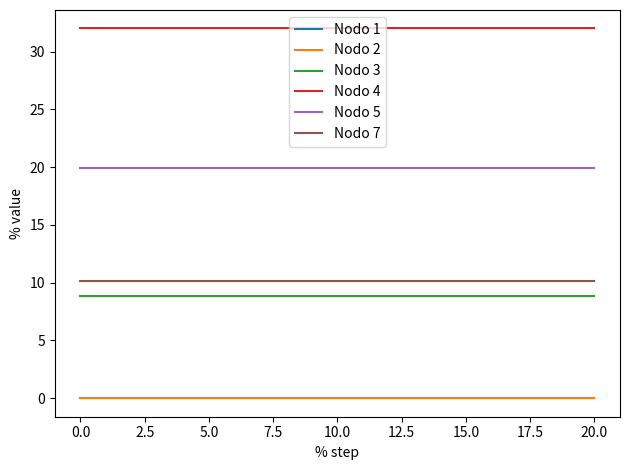

Is this an area chart (filled region under the line)?

No